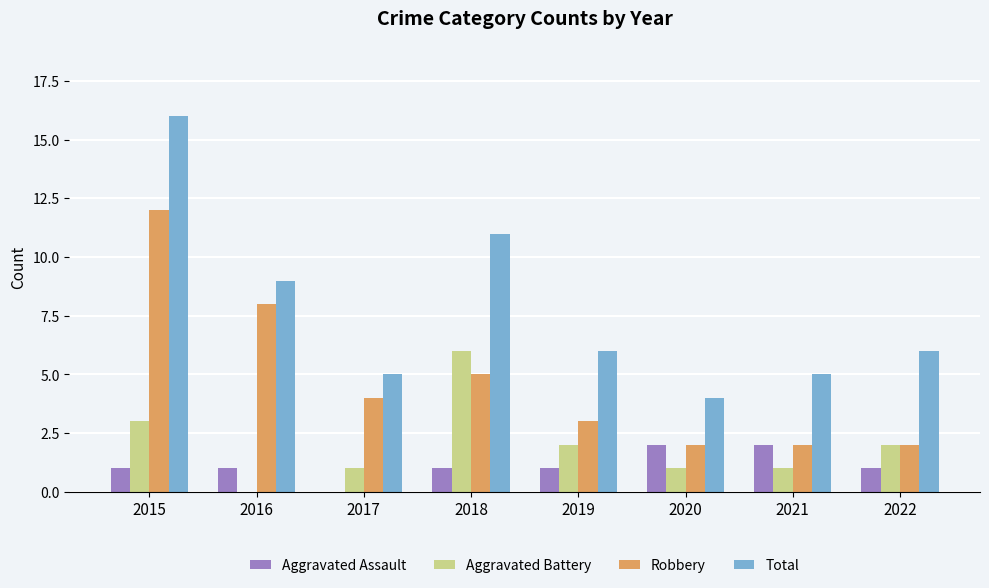

How many groups of bars are there?

8